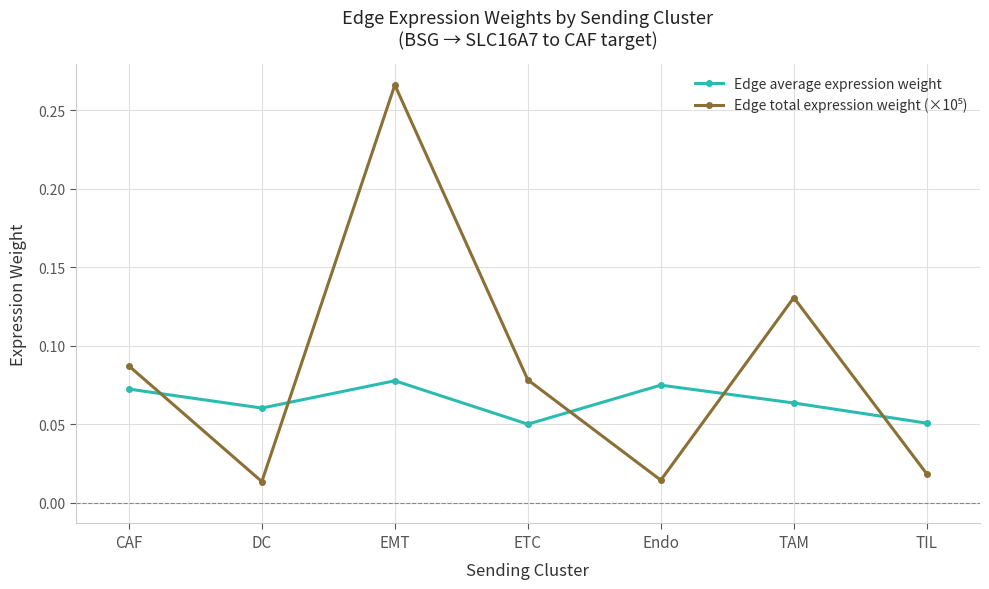

Does the chart have visible grid lines?

Yes